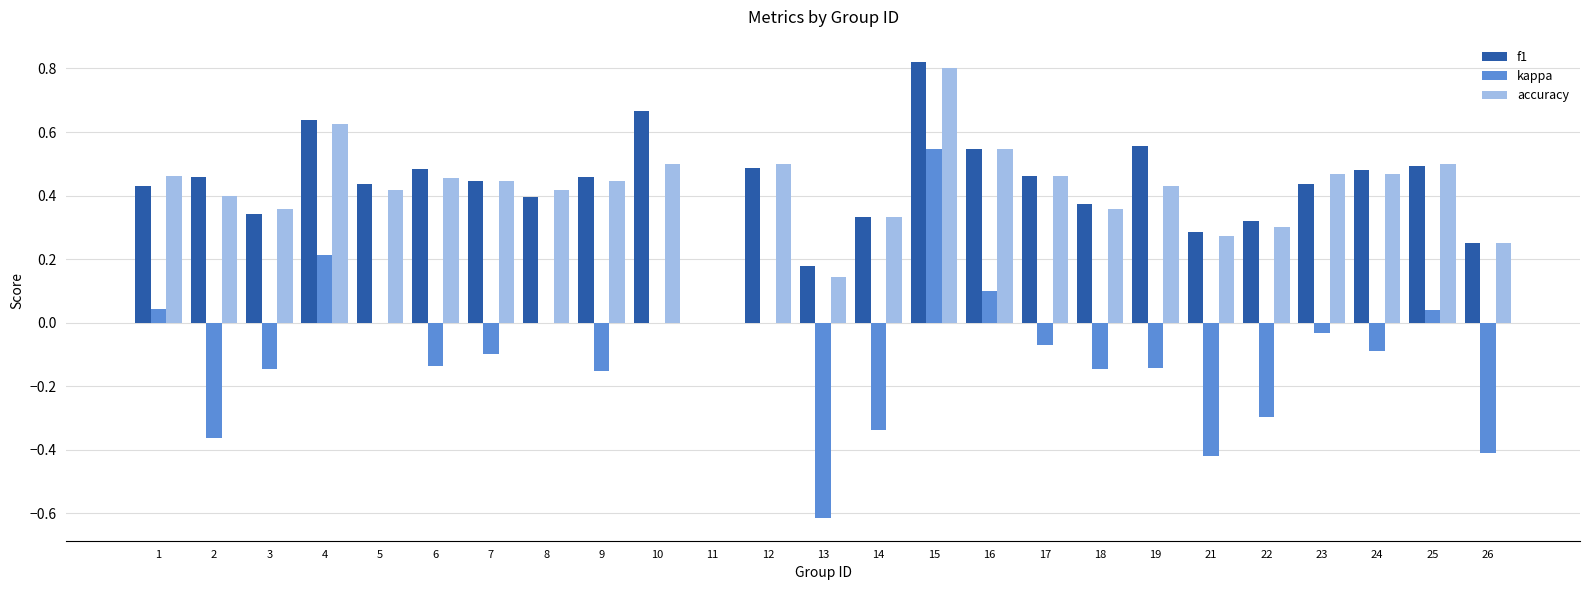

The f1 series shows 0.2 at 3. True or false?

False